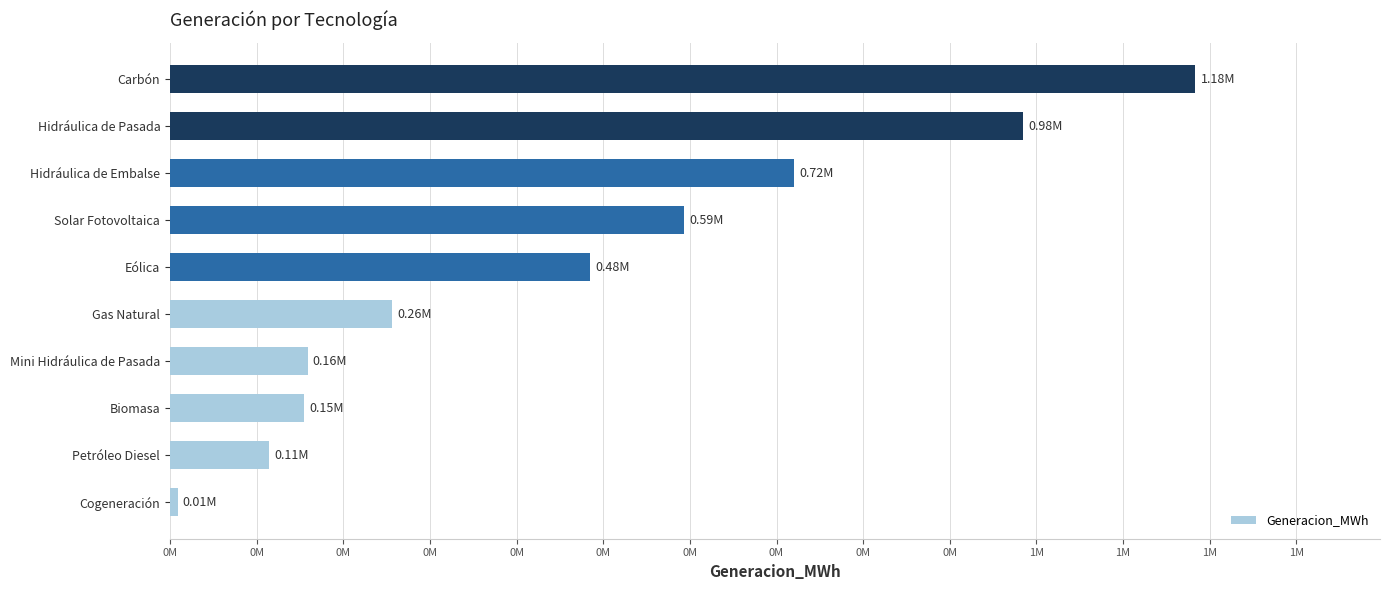

Are the bars horizontal?

Yes